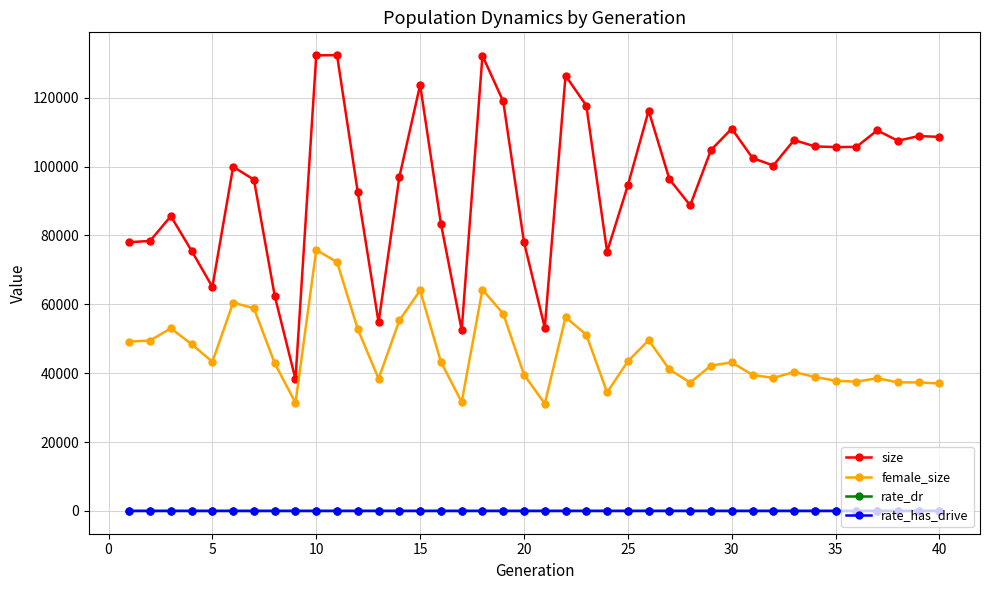

Which series has the widest spread of values?

size